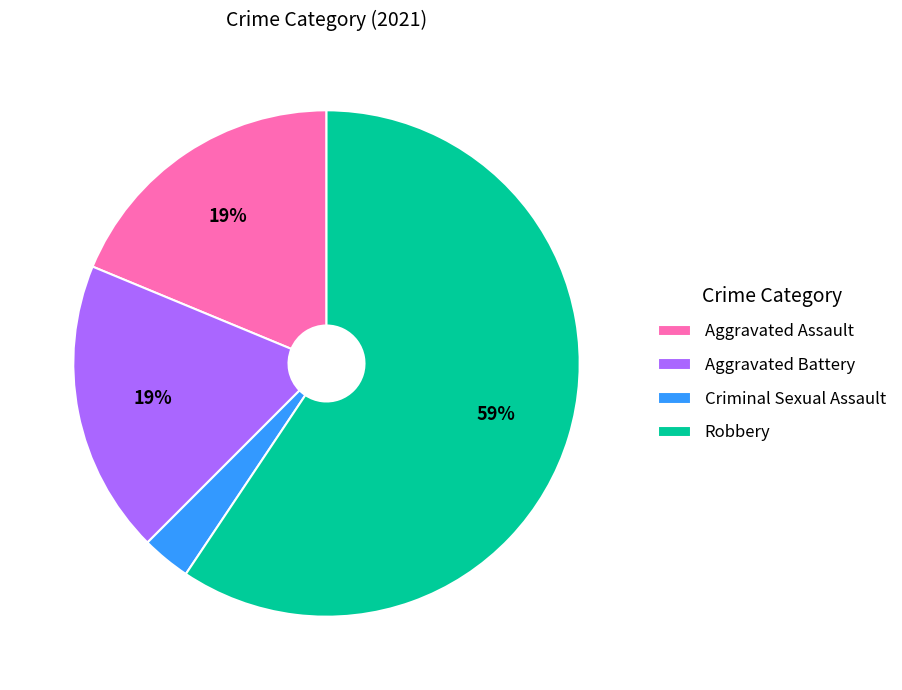

What is the ratio of the value at Aggravated Battery to the value at Robbery?

0.3